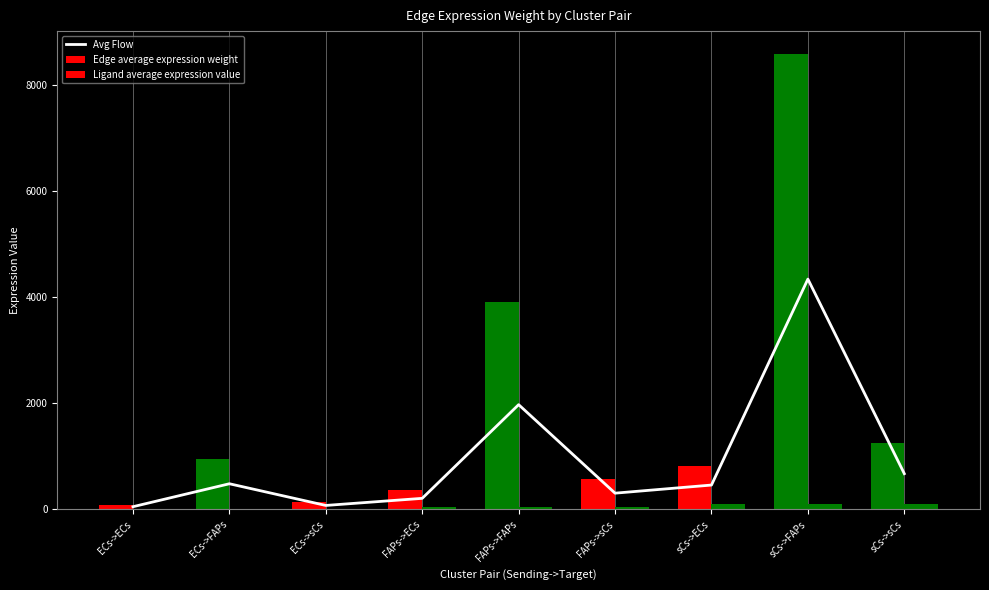

Which series changed the most between ECs->ECs and FAPs->sCs?

Edge average expression weight